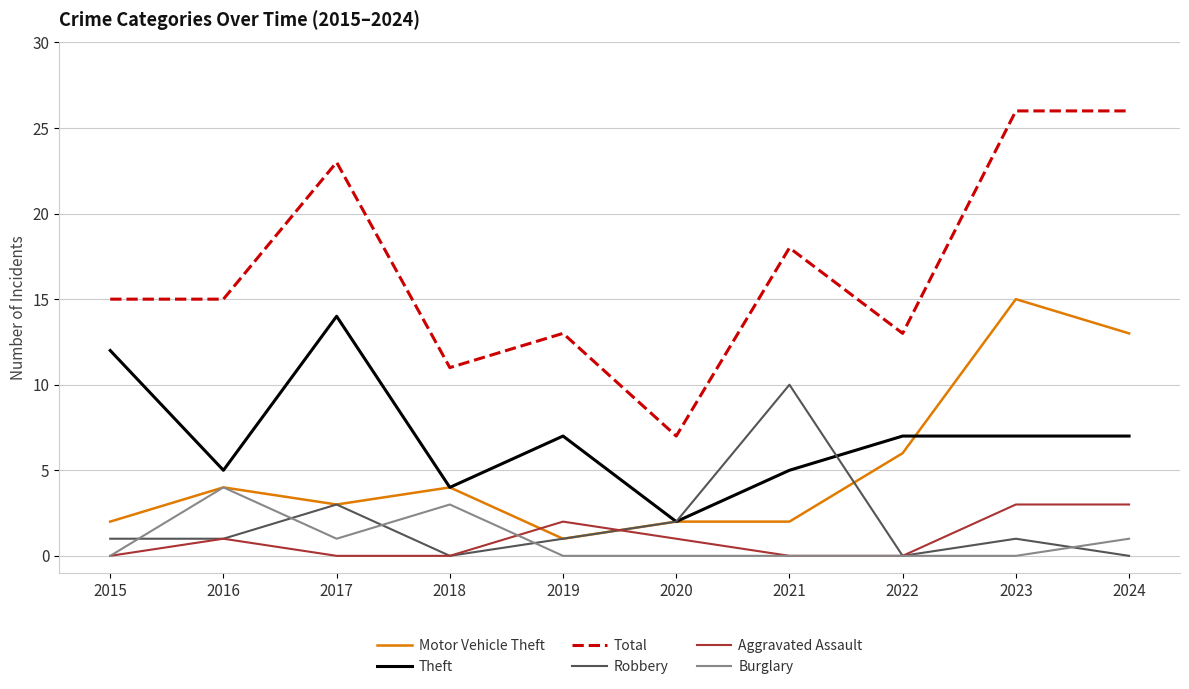

The value of Theft at 2023 is 4. True or false?

False